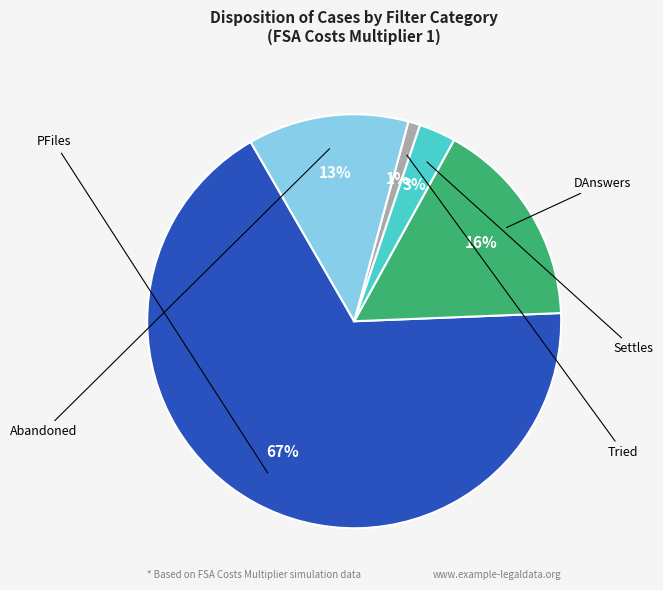

Does PFiles account for over 50% of the chart?

Yes